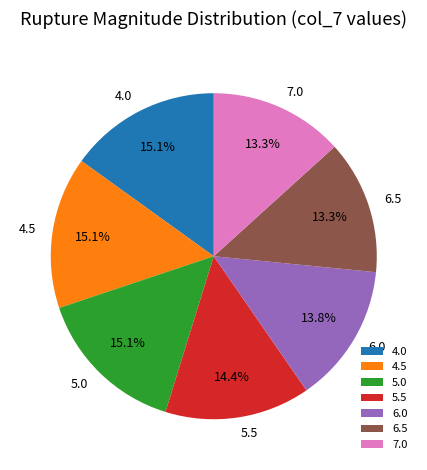

The 4.5 slice represents 15% of the pie. True or false?

True